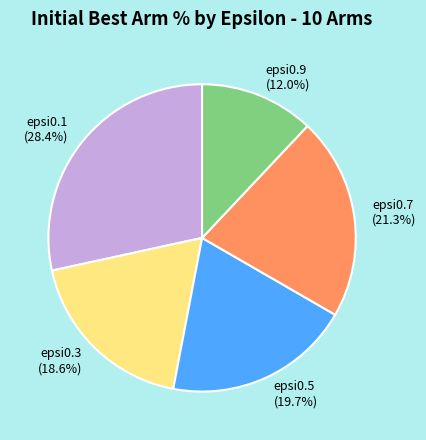

Count the number of slices in the pie.

5